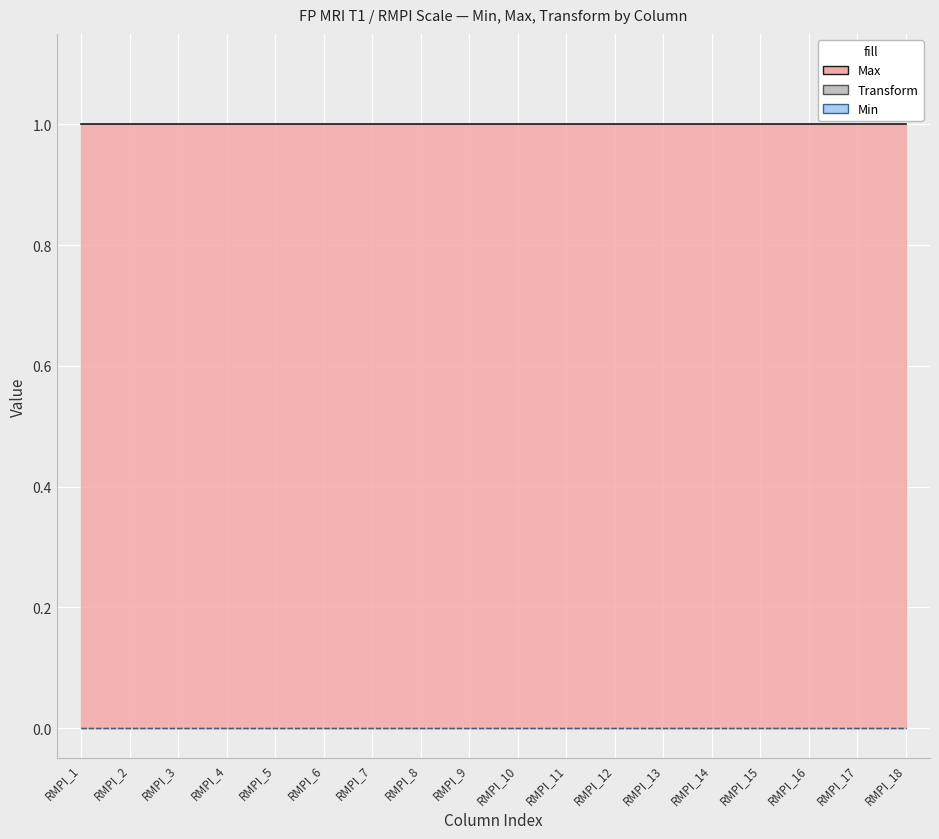

True or false: Max has more than 0 interior local peaks.

False